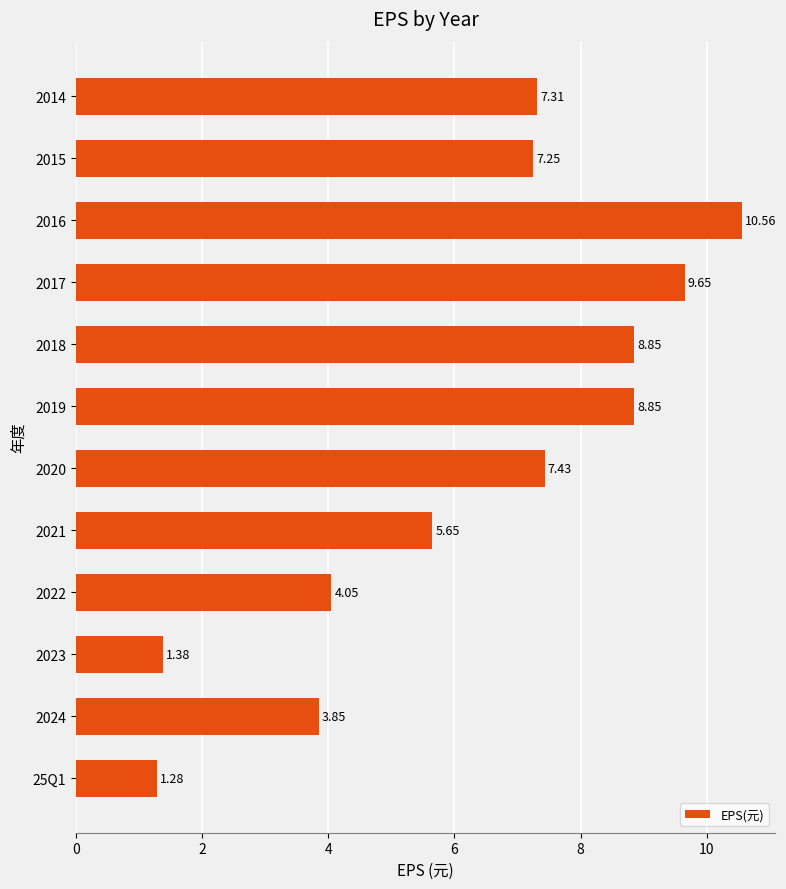

Approximately how many times larger is the value at 2014 compared to 2019?

0.8